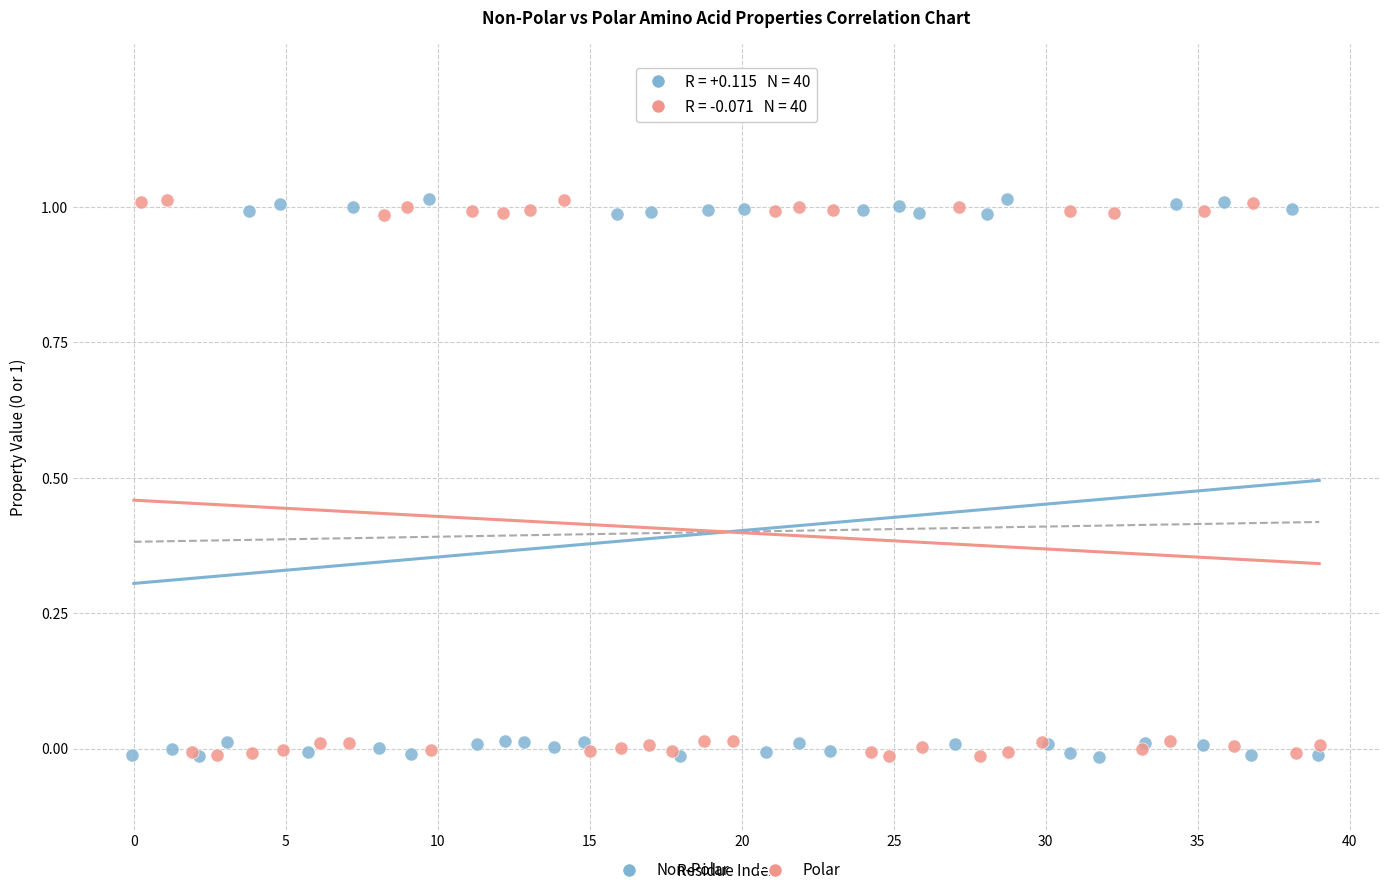

What are all the series names shown in the legend?

Non-Polar, Polar